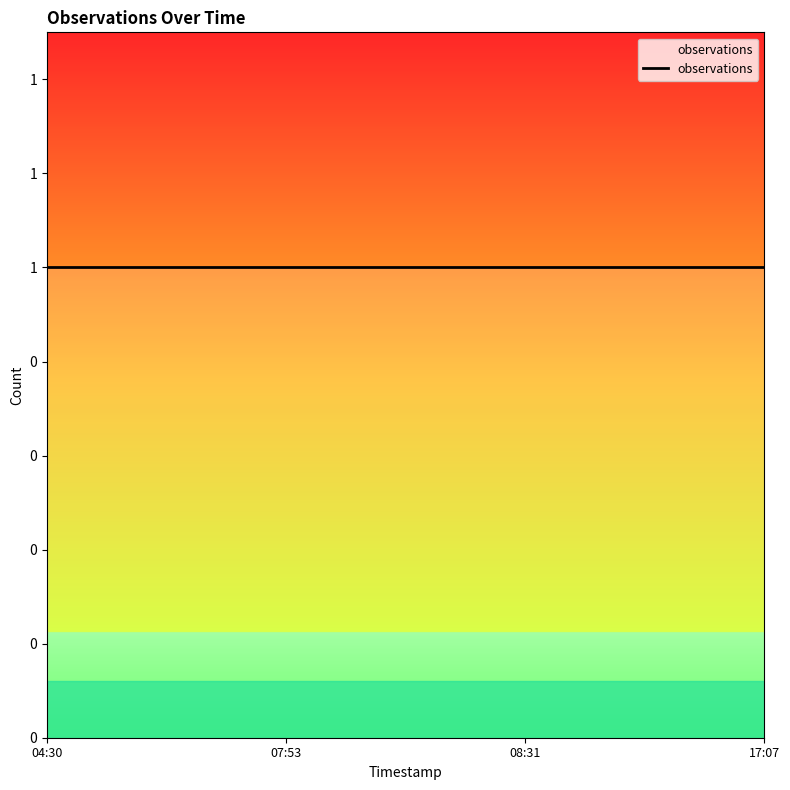

The chart shows a value of 1 at 2019-09-01 17:07:00. True or false?

True